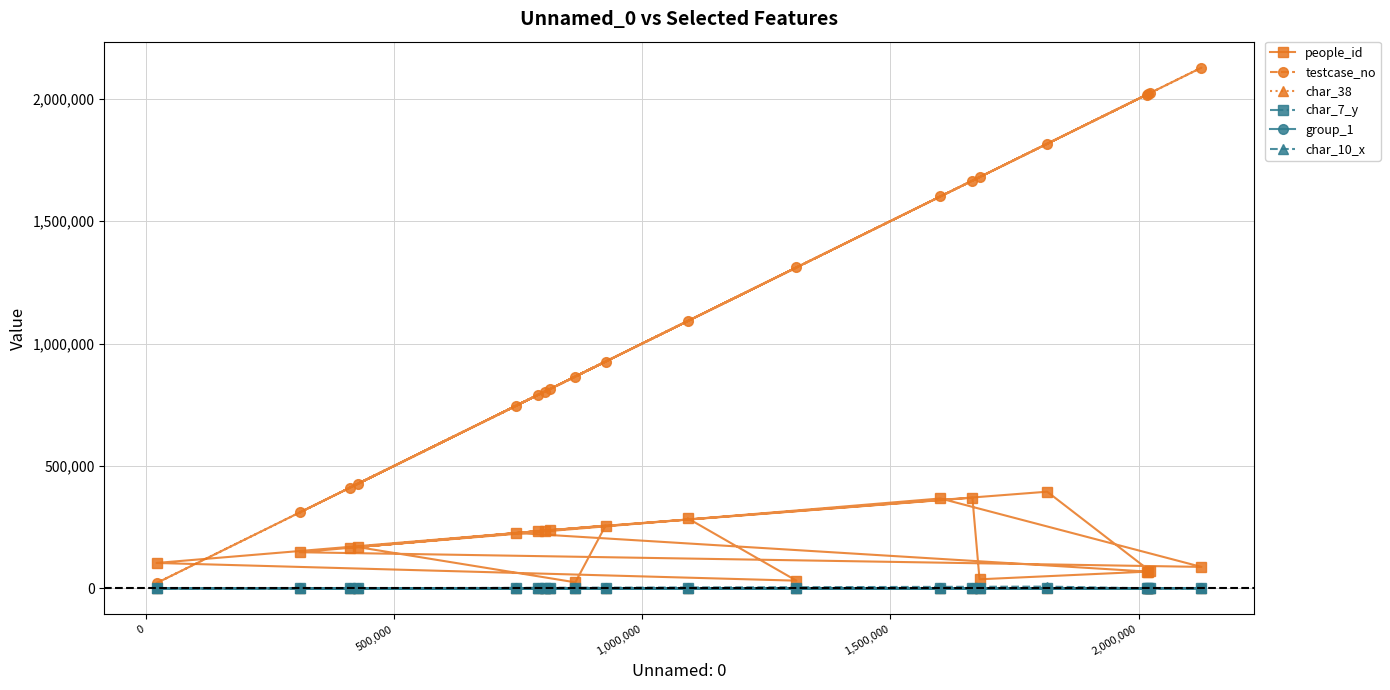

Which series has the largest total across all categories?

testcase_no